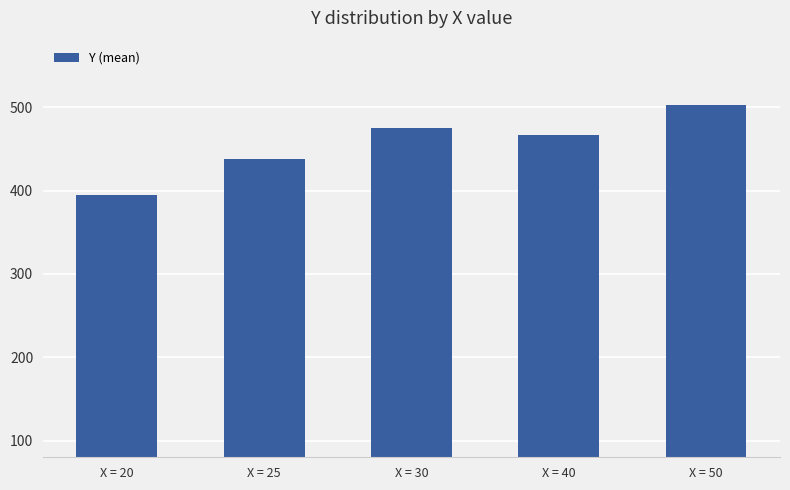

What is the greatest value displayed?

503.3